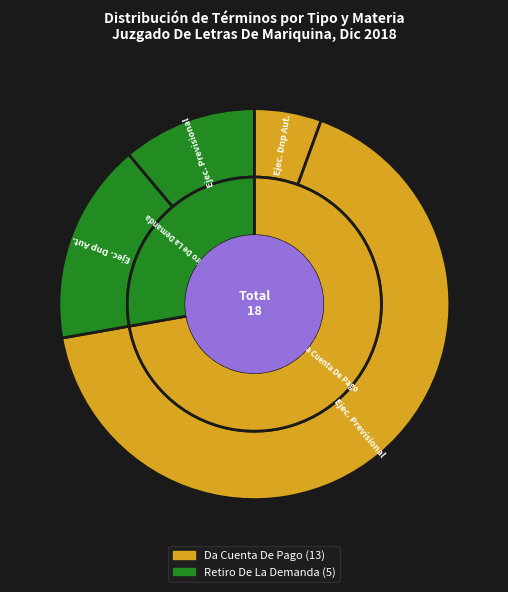

Rank the categories by value from lowest to highest.

Da Cuenta De Pago - Ejecutivo Dnp Automáticas, Retiro De La Demanda - Ejecutivo Previsional, Retiro De La Demanda - Ejecutivo Dnp Automáticas, Da Cuenta De Pago - Ejecutivo Previsional